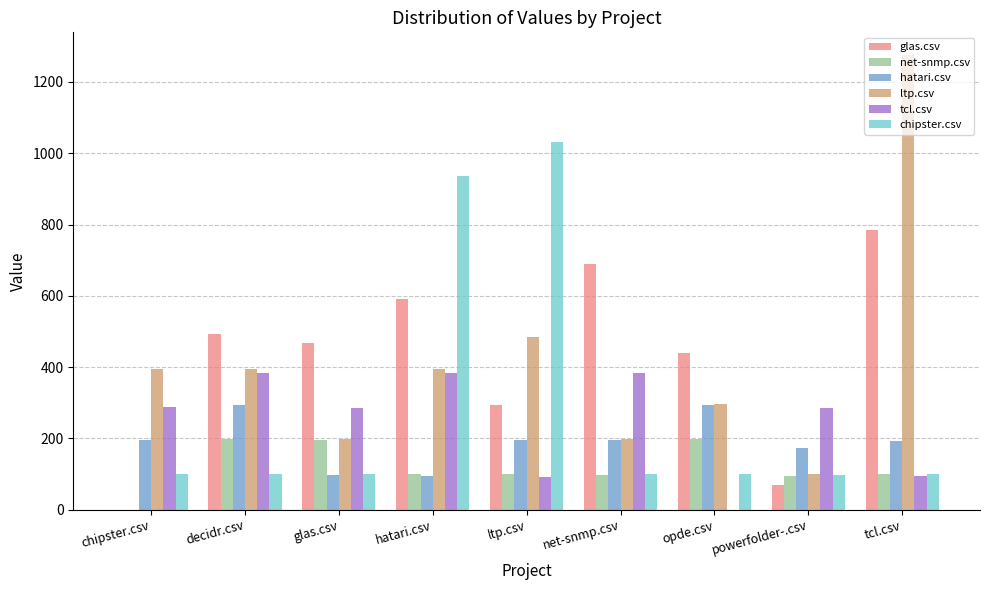

Are the bars horizontal?

No